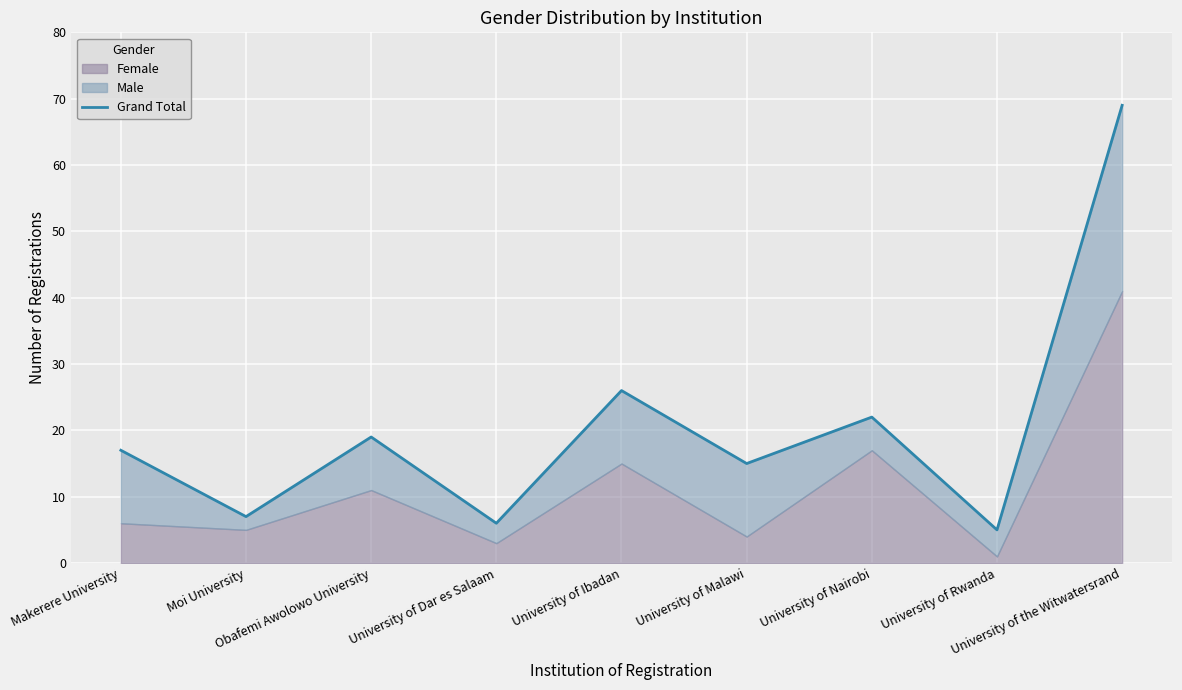

What is the change in value from University of Malawi to University of Nairobi?

+7